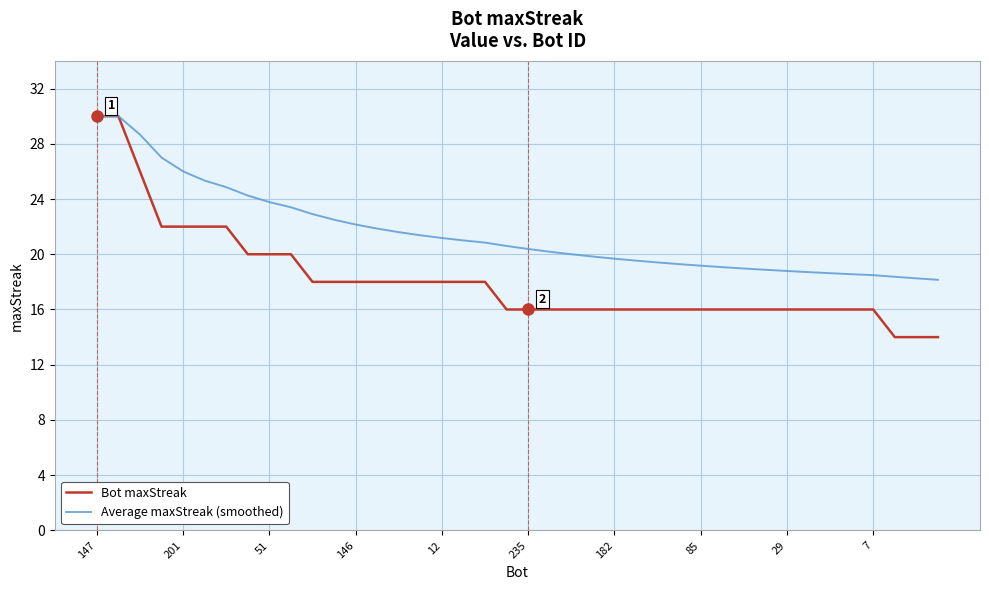

What is the sum of all Bot maxStreak values?

726.0